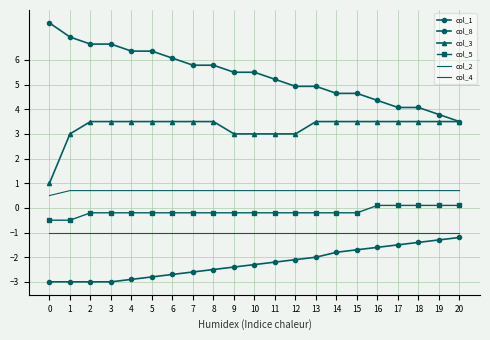

Reading right to left, list all the values displayed in this chart.

col_1: 3.5	3.8	4.1	4.1	4.4	4.6	4.6	4.9	4.9	5.2	5.5	5.5	5.8	5.8	6.1	6.4	6.4	6.6	6.6	6.9	7.5
col_8: -1.2	-1.3	-1.4	-1.5	-1.6	-1.7	-1.8	-2.0	-2.1	-2.2	-2.3	-2.4	-2.5	-2.6	-2.7	-2.8	-2.9	-3.0	-3.0	-3.0	-3.0
col_3: 3.5	3.5	3.5	3.5	3.5	3.5	3.5	3.5	3.0	3.0	3.0	3.0	3.5	3.5	3.5	3.5	3.5	3.5	3.5	3.0	1.0
col_5: 0.1	0.1	0.1	0.1	0.1	-0.2	-0.2	-0.2	-0.2	-0.2	-0.2	-0.2	-0.2	-0.2	-0.2	-0.2	-0.2	-0.2	-0.2	-0.5	-0.5
col_2: 0.7	0.7	0.7	0.7	0.7	0.7	0.7	0.7	0.7	0.7	0.7	0.7	0.7	0.7	0.7	0.7	0.7	0.7	0.7	0.7	0.5
col_4: -1.0	-1.0	-1.0	-1.0	-1.0	-1.0	-1.0	-1.0	-1.0	-1.0	-1.0	-1.0	-1.0	-1.0	-1.0	-1.0	-1.0	-1.0	-1.0	-1.0	-1.0